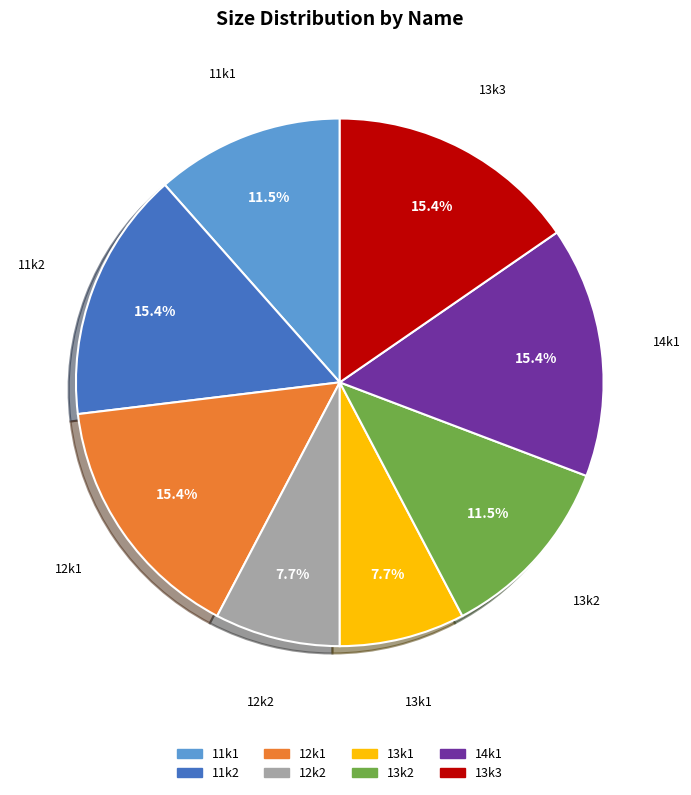

Combined, do 12k2 and 13k3 account for over 50%?

No